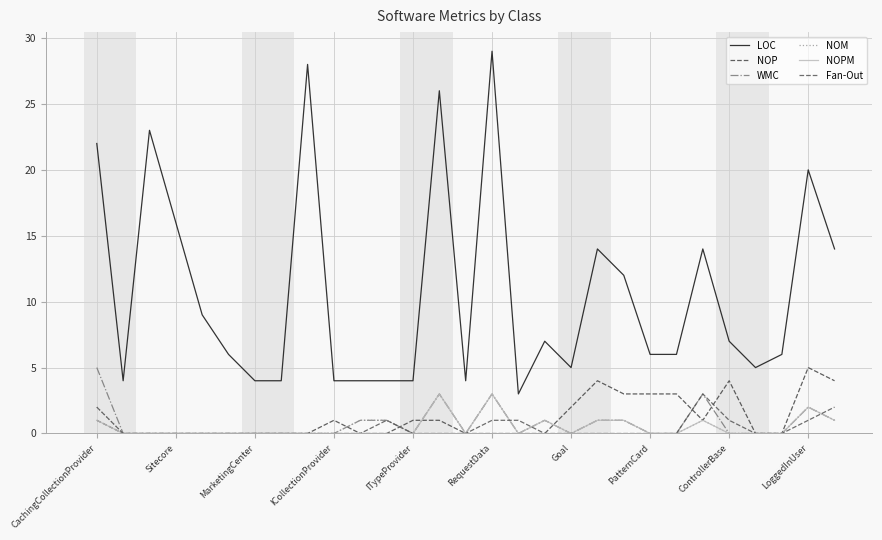

At which category is the sum across all series the highest?

RequestData